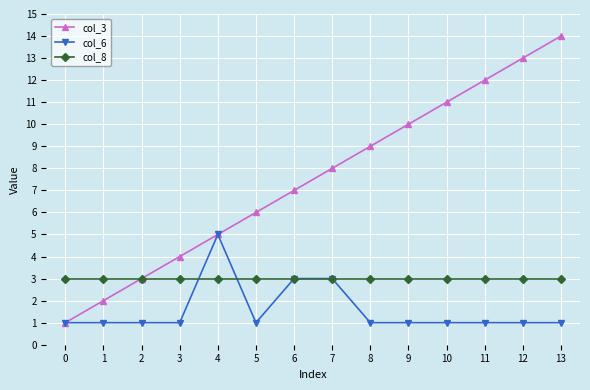

Is the value of col_8 at 0 greater than the value of col_3 at 9?

No